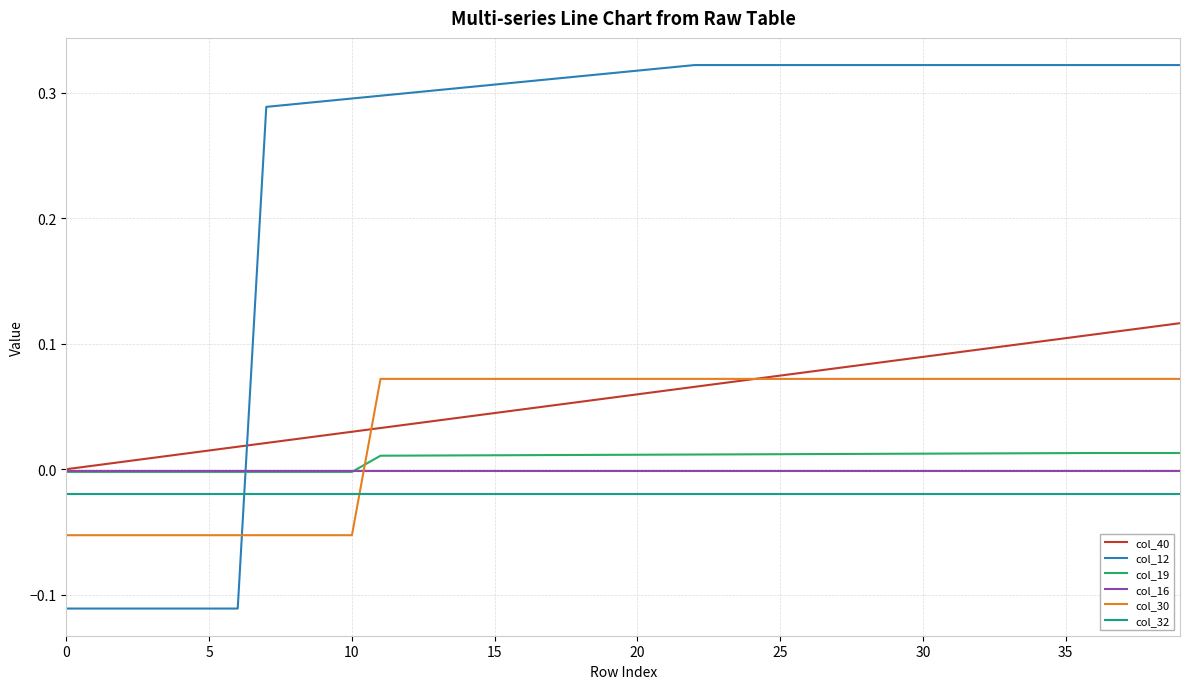

True or false: col_32 and col_19 intersect in this chart.

False